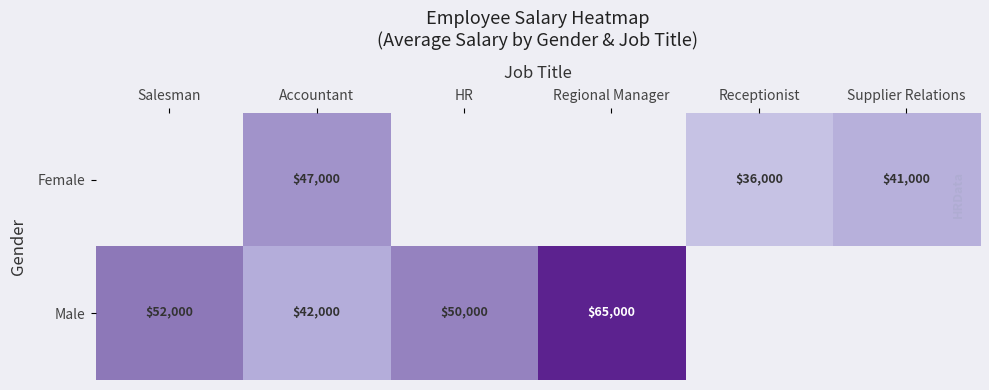

At how many categories does at least one series exceed 63180?

1